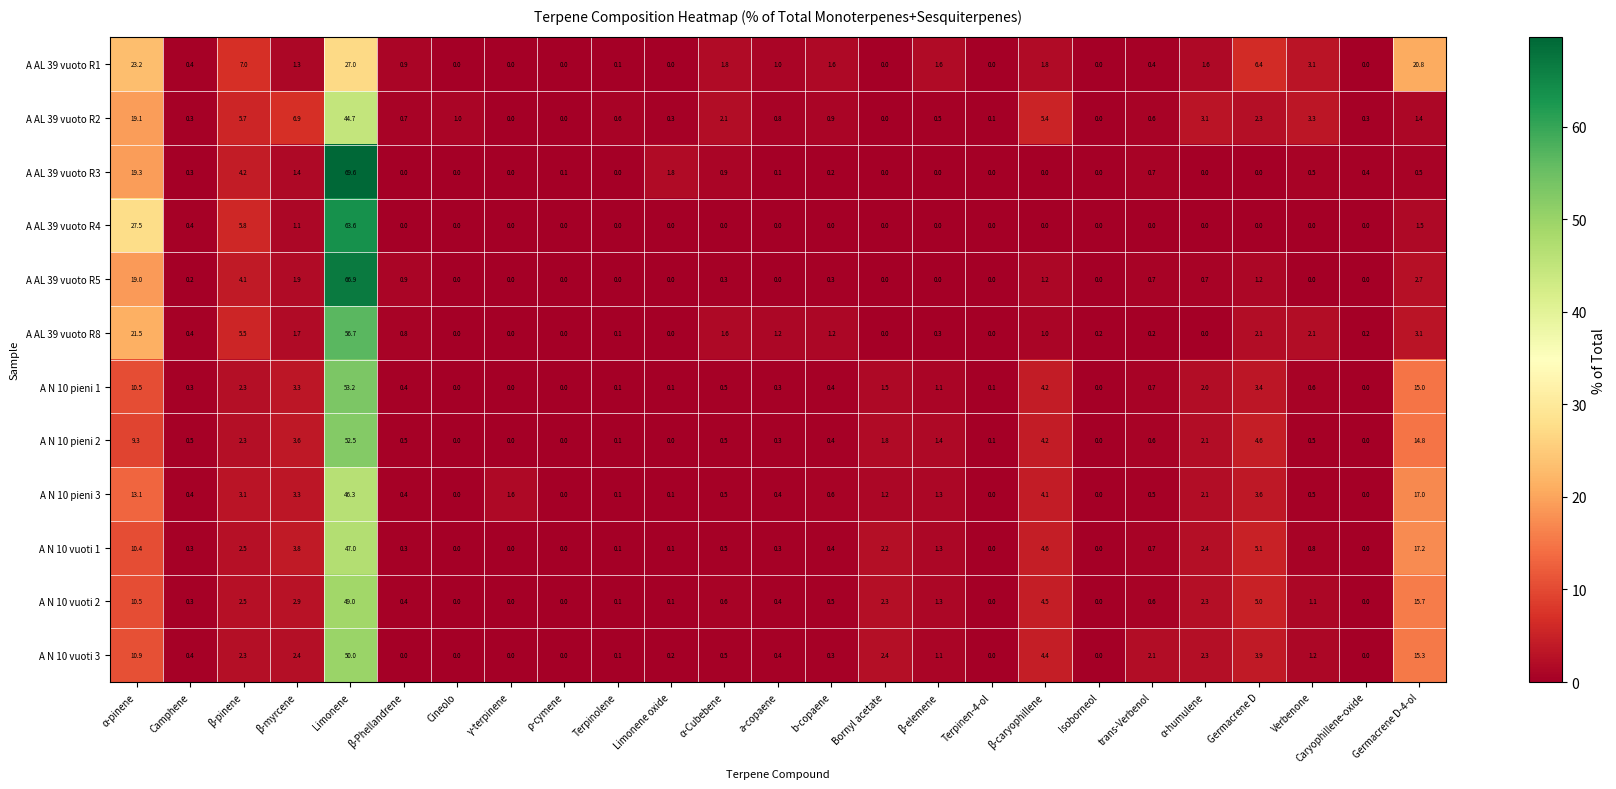

Is it true that A AL 39 vuoto R3 equals 0.0 at α-humulene?

True